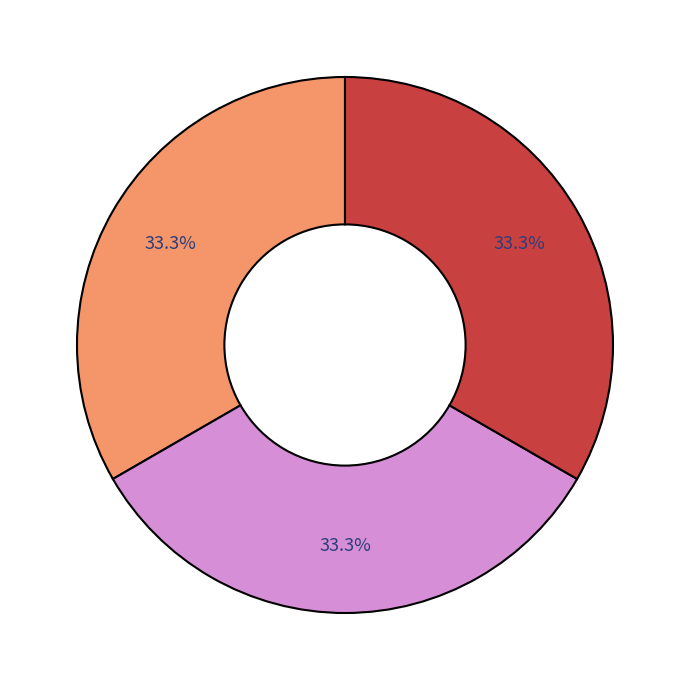

Does any single category account for the majority?

No